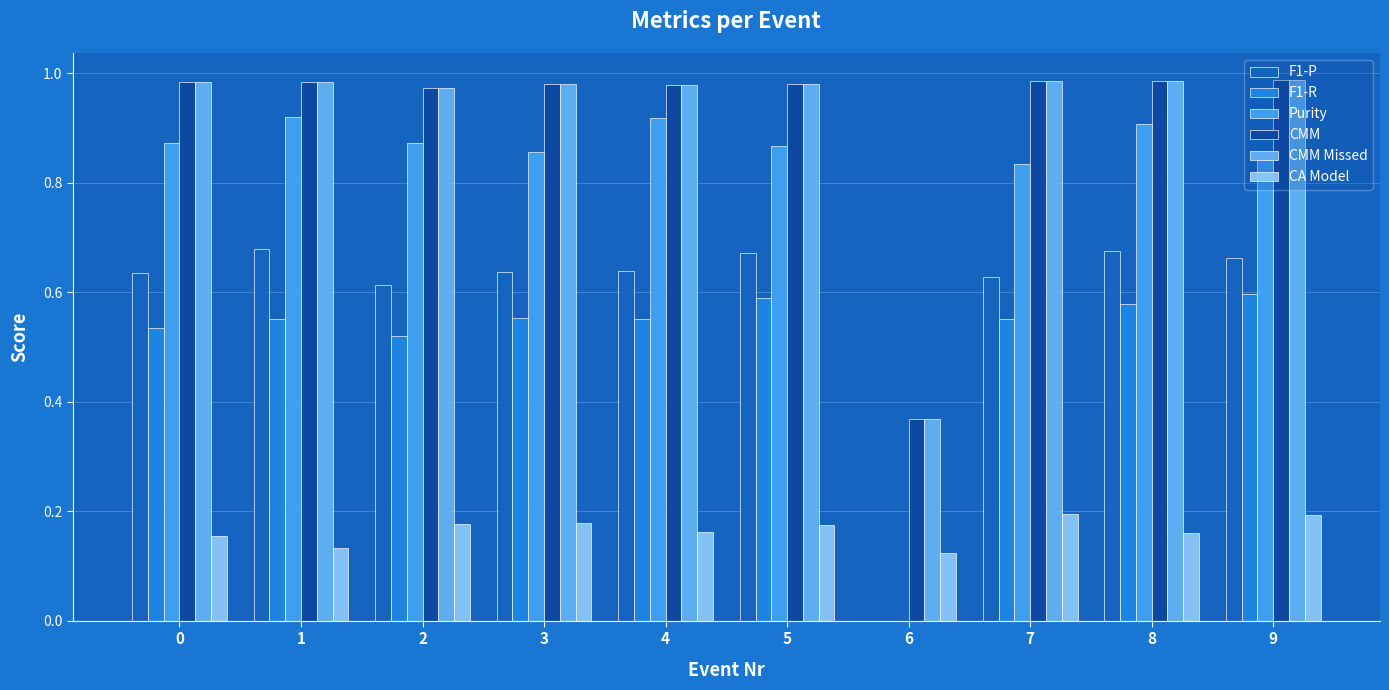

What are all the series names shown in the legend?

F1-P, F1-R, Purity, CMM, CMM Missed, CA Model